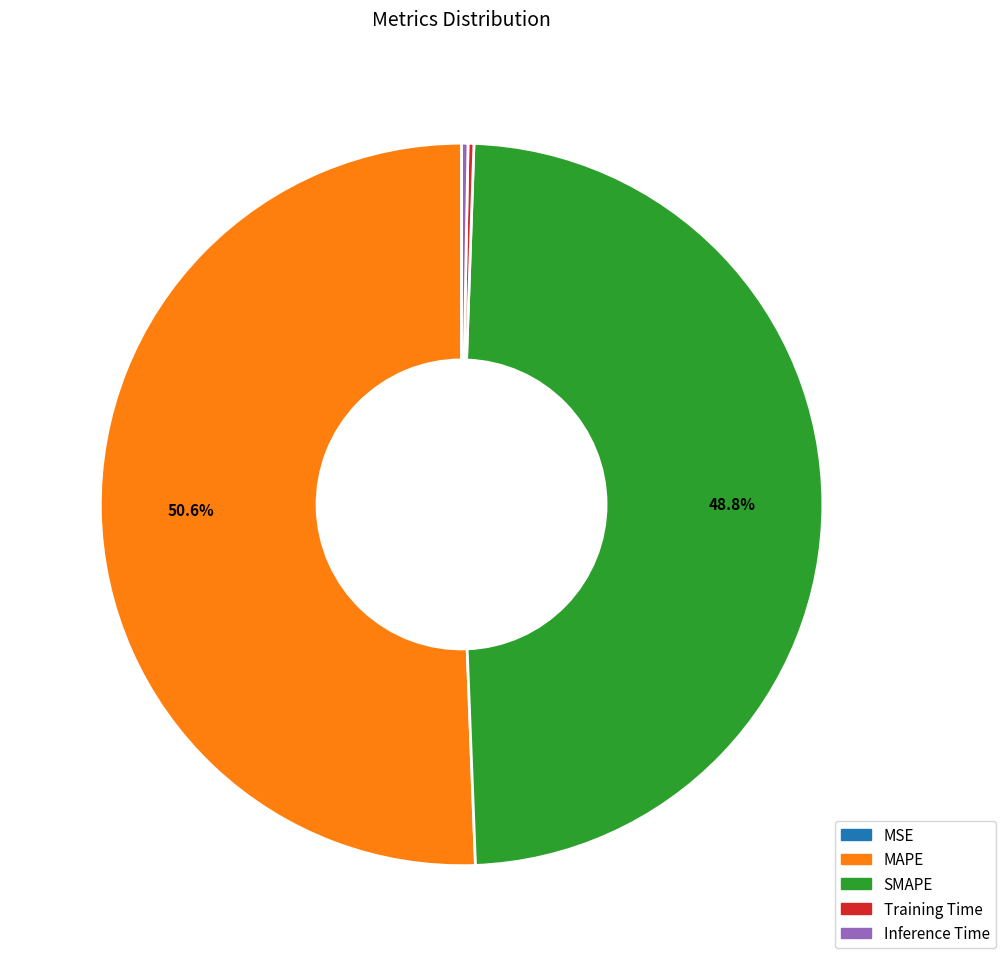

Is it true that MAPE is 36% of the pie?

False